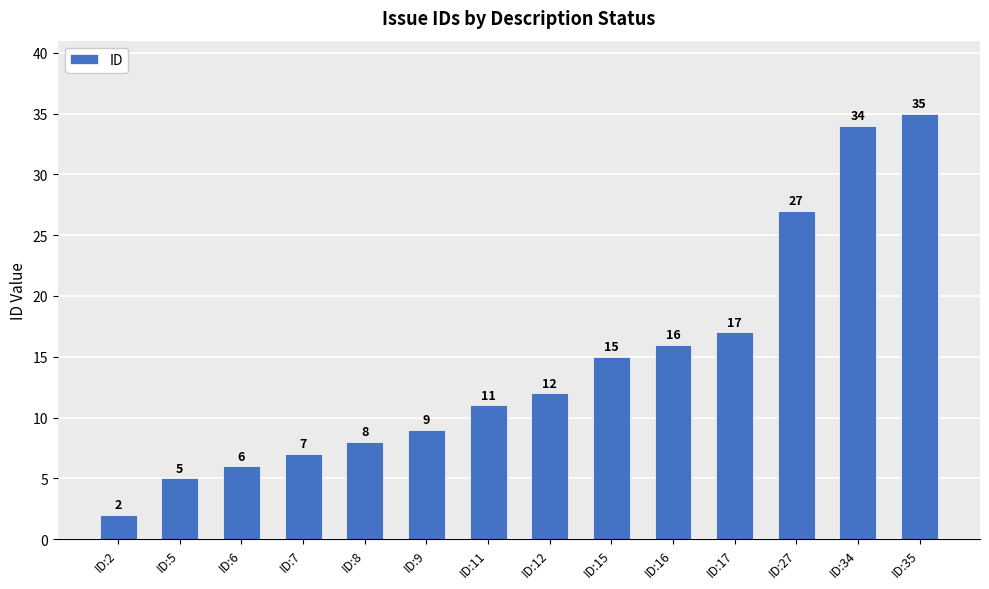

Reading left to right, what are all the values shown in this chart?

2	5	6	7	8	9	11	12	15	16	17	27	34	35